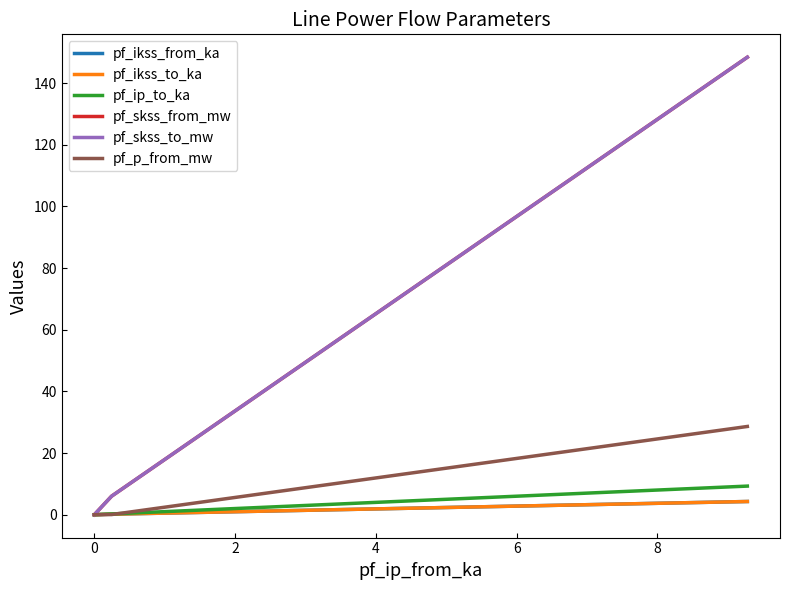

Is this an area chart (filled region under the line)?

No